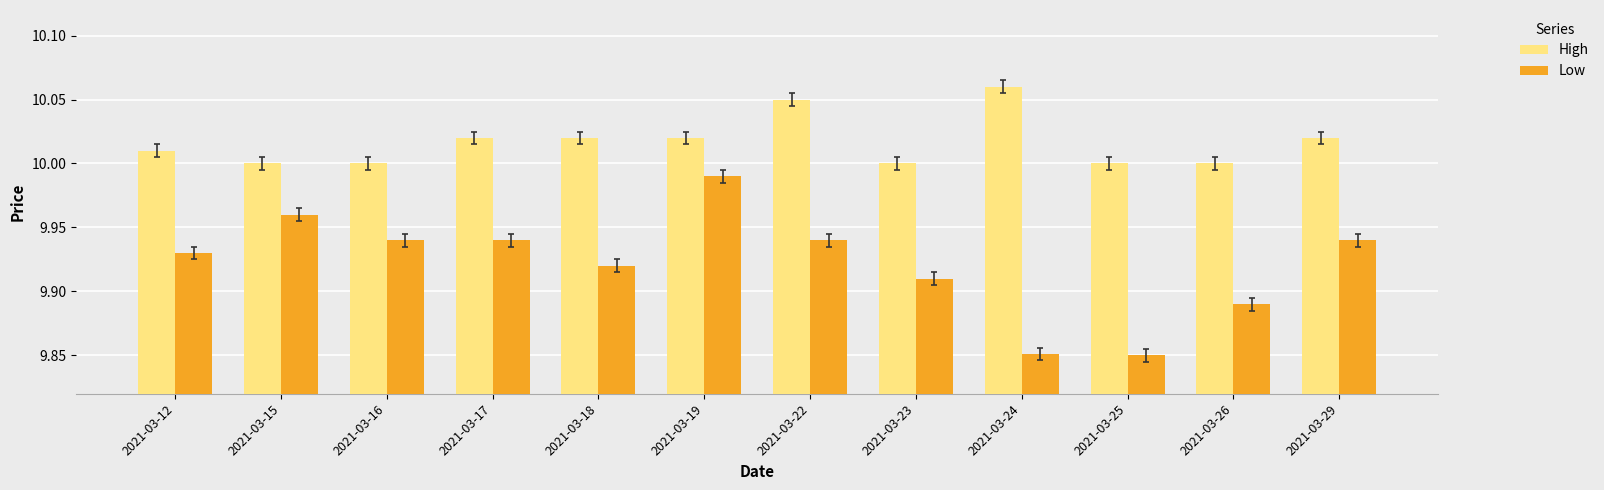

At which category is the sum across all series the highest?

2021-03-19